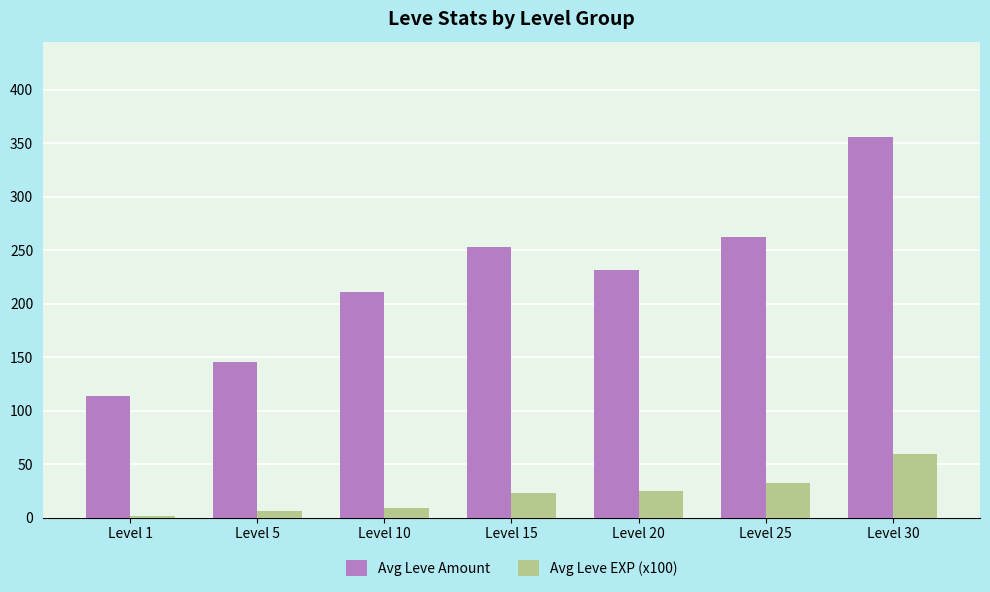

What is the highest value of the Avg Leve Amount series?

356.0